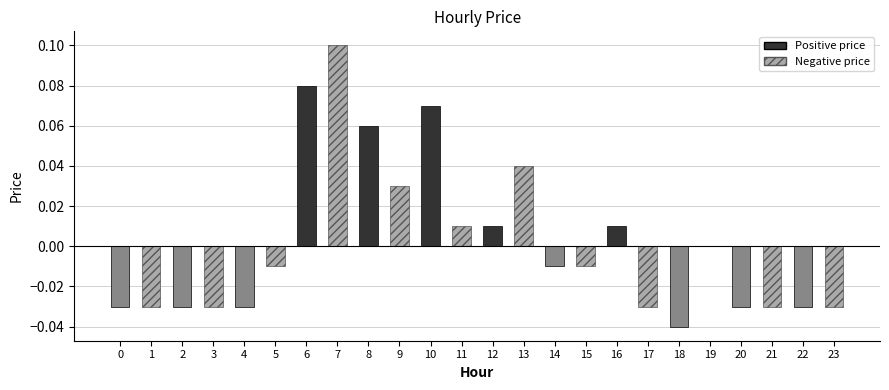

True or false: the data shows 0.1 at 13.

False